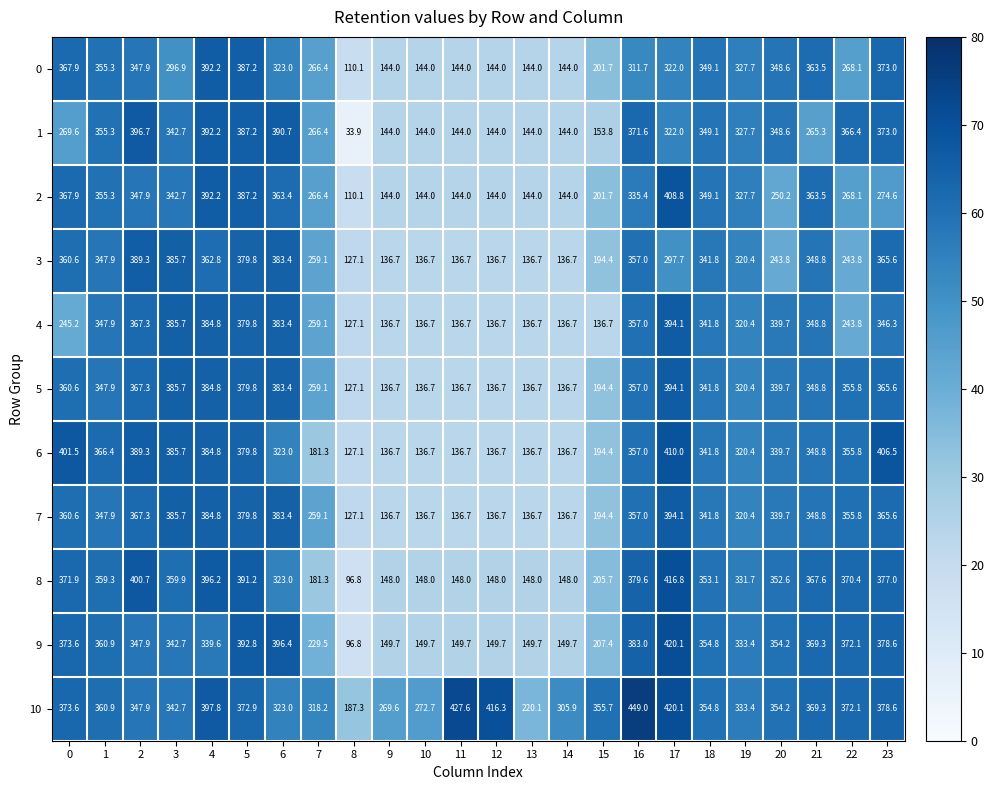

What is the greatest value displayed?

449.0